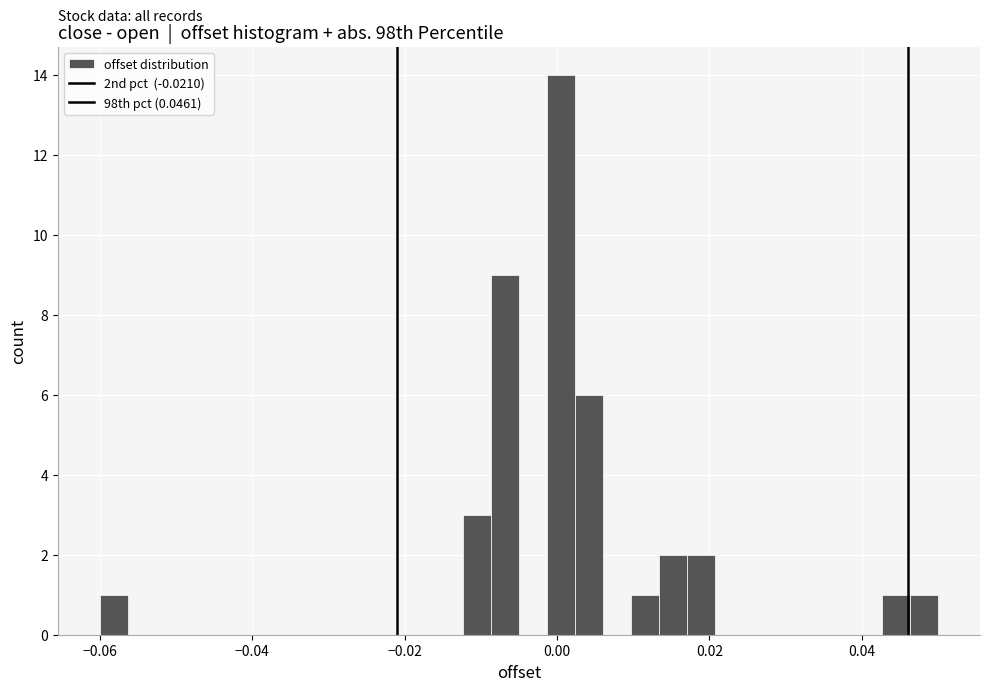

Read against the x-axis, roughly where is the centre of the tallest bar?

0.000